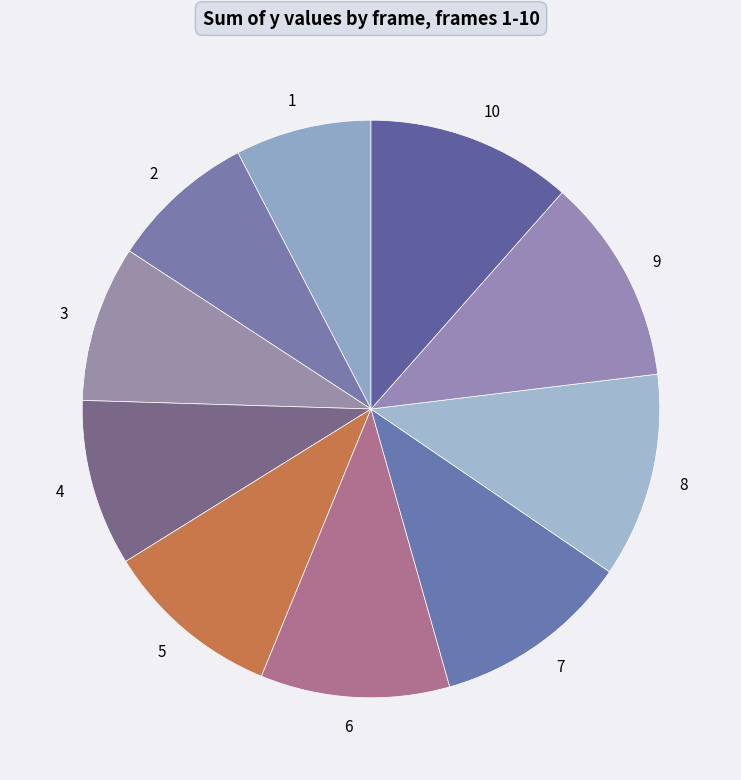

Is it true that 5 is 22% of the pie?

False